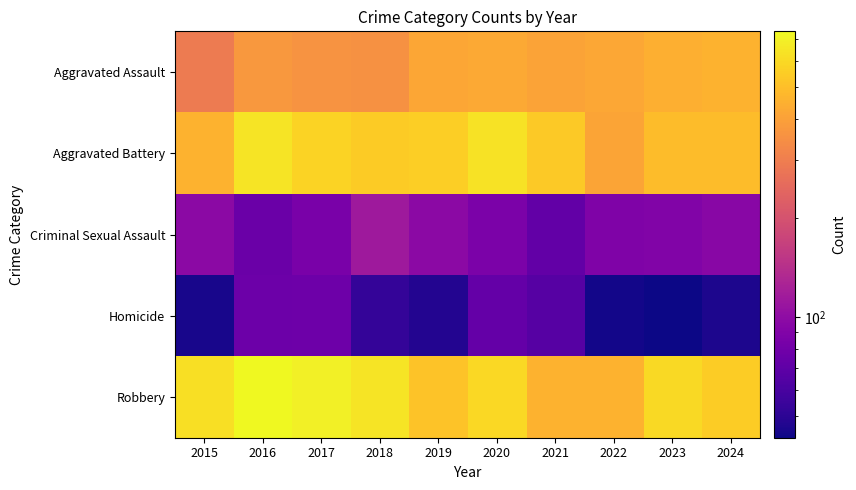

Reading left to right, extract all data points from this chart.

Aggravated Assault: 2015=293	2016=375	2017=363	2018=354	2019=417	2020=429	2021=410	2022=424	2023=445	2024=456
Aggravated Battery: 2015=458	2016=643	2017=575	2018=545	2019=558	2020=636	2021=540	2022=413	2023=494	2024=496
Criminal Sexual Assault: 2015=97	2016=76	2017=85	2018=114	2019=97	2020=86	2021=72	2022=89	2023=90	2024=95
Homicide: 2015=45	2016=77	2017=78	2018=53	2019=48	2020=73	2021=66	2022=44	2023=43	2024=46
Robbery: 2015=624	2016=741	2017=695	2018=647	2019=519	2020=595	2021=458	2022=459	2023=601	2024=550